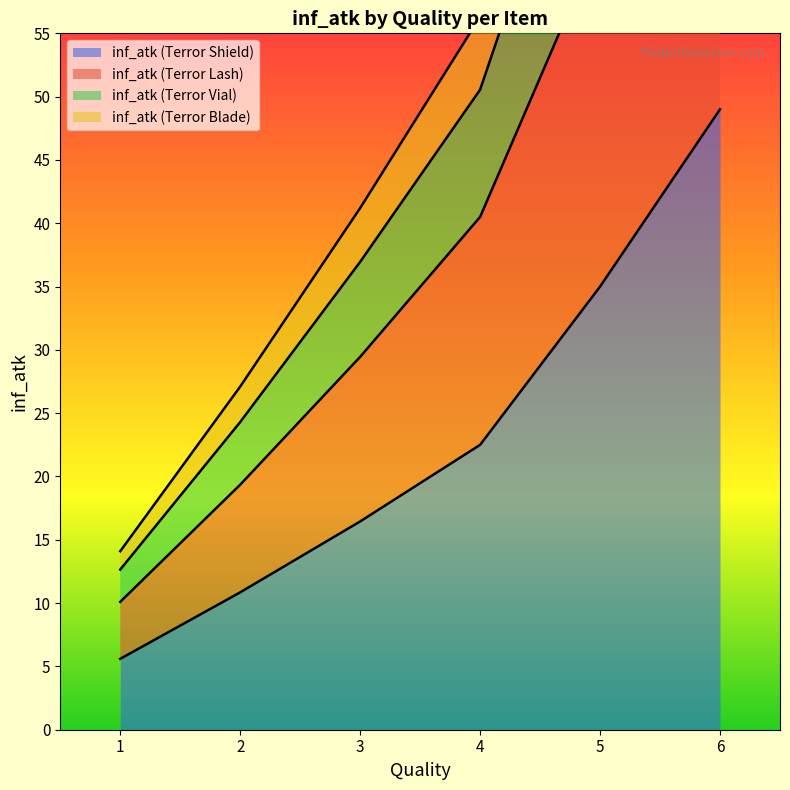

Rank the categories by inf_atk (Terror Shield) value from highest to lowest.

6, 5, 4, 3, 2, 1